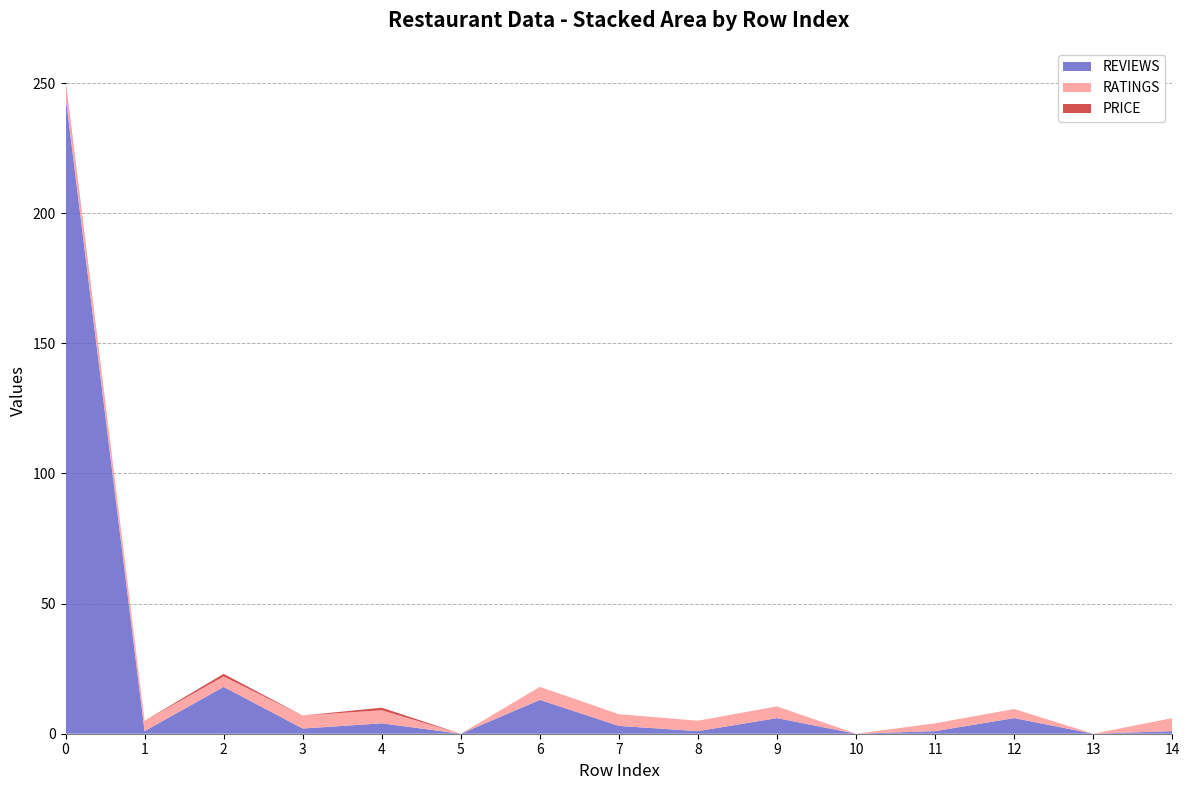

Reading left to right, what are all the values shown in this chart?

REVIEWS: 245.0	1.0	18.0	2.0	4.0	0.0	13.0	3.0	1.0	6.0	0.0	1.0	6.0	0.0	1.0
RATINGS: 5.0	4.0	4.0	5.0	5.0	0.0	5.0	4.5	4.0	4.5	0.0	3.0	3.5	0.0	5.0
PRICE: 1.0	0.0	1.0	0.0	1.0	0.0	0.0	0.0	0.0	0.0	0.0	0.0	0.0	0.0	0.0